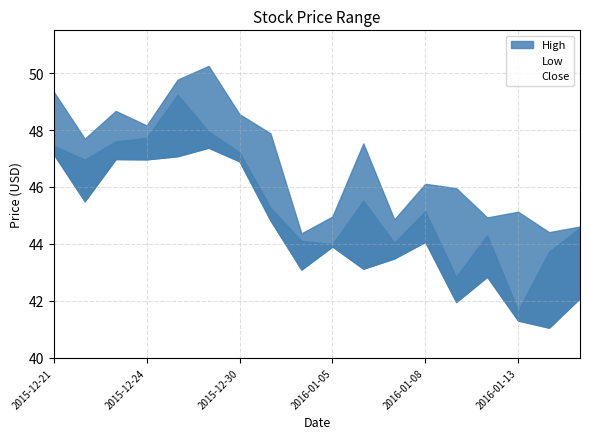

What is the difference between the second highest and minimum values in the Close series?

6.3